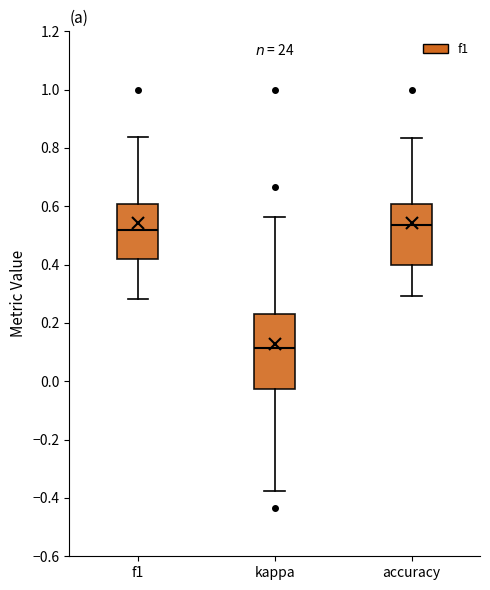

Which box is the tallest, from its lower edge to its upper edge?

kappa